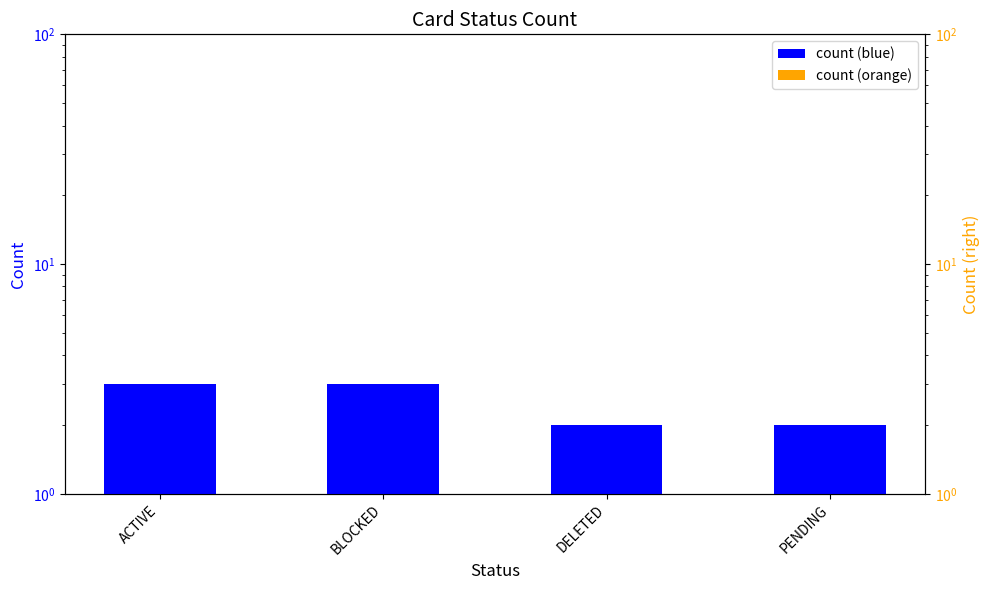

Which label corresponds to the smallest value in the chart?

DELETED